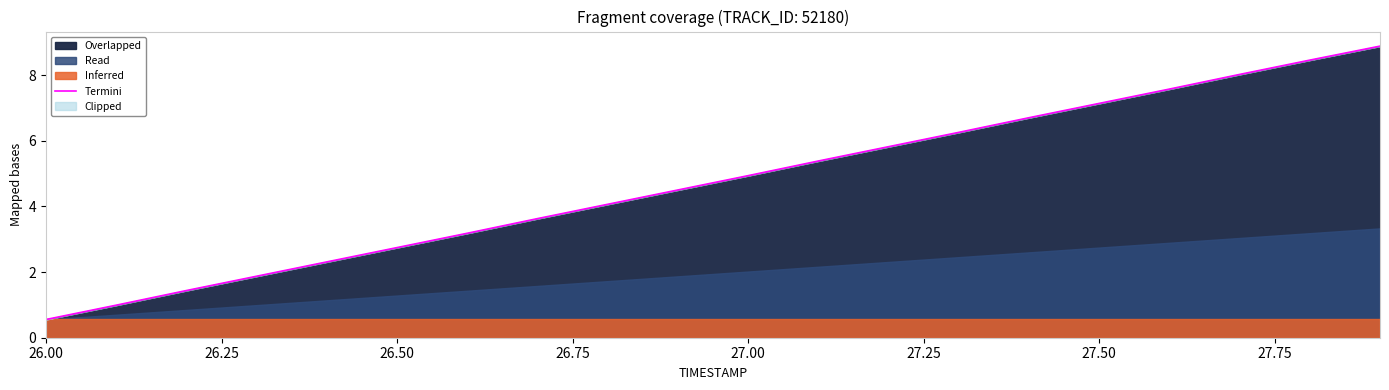

What is the sum of all values?

94.4